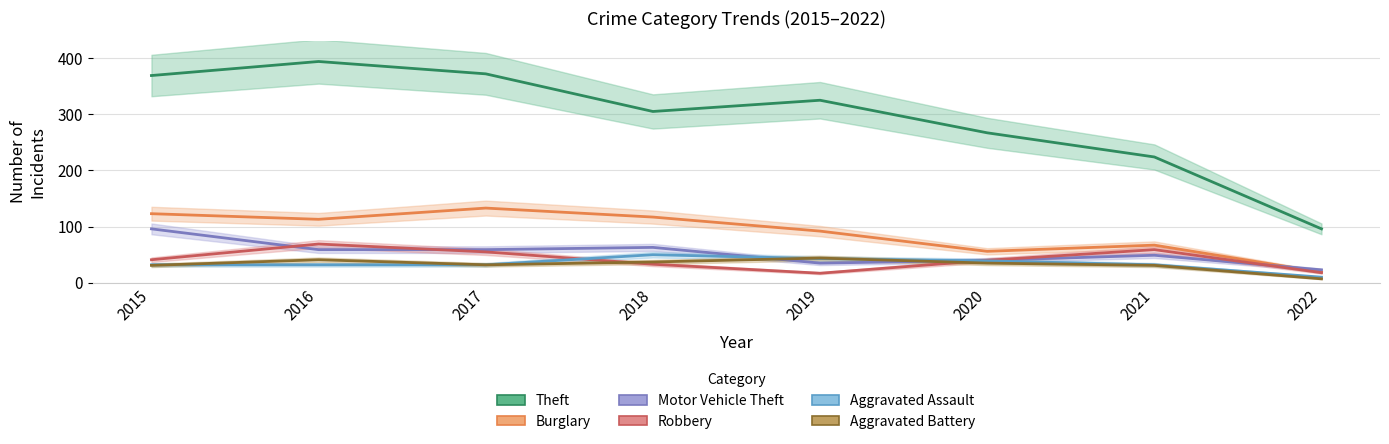

What is the total value across all series at 2016?

708